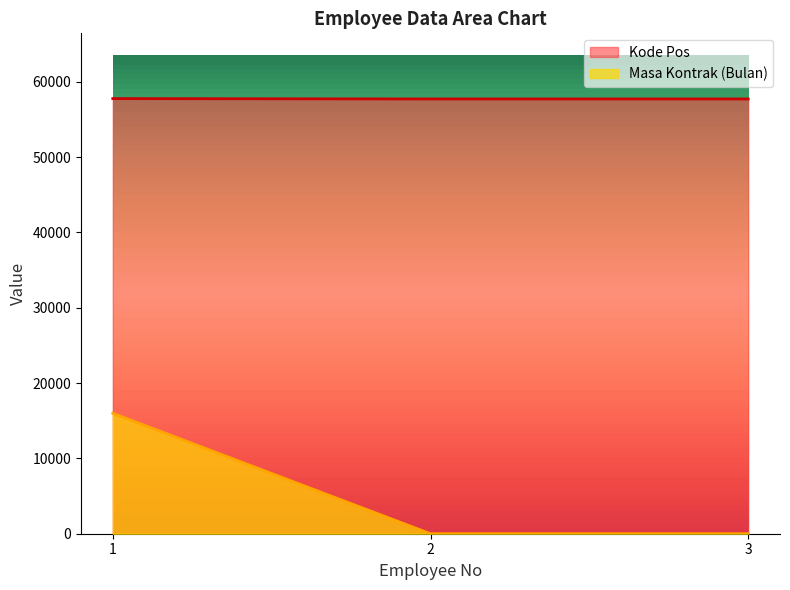

At which category does the chart reach its minimum across all series?

2